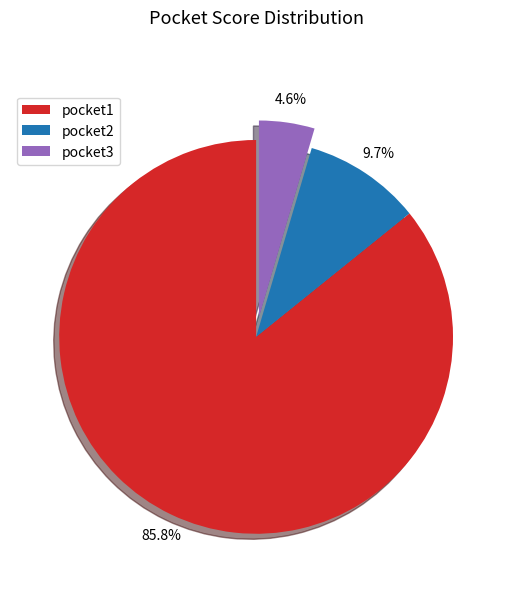

Which slice is the largest?

pocket1